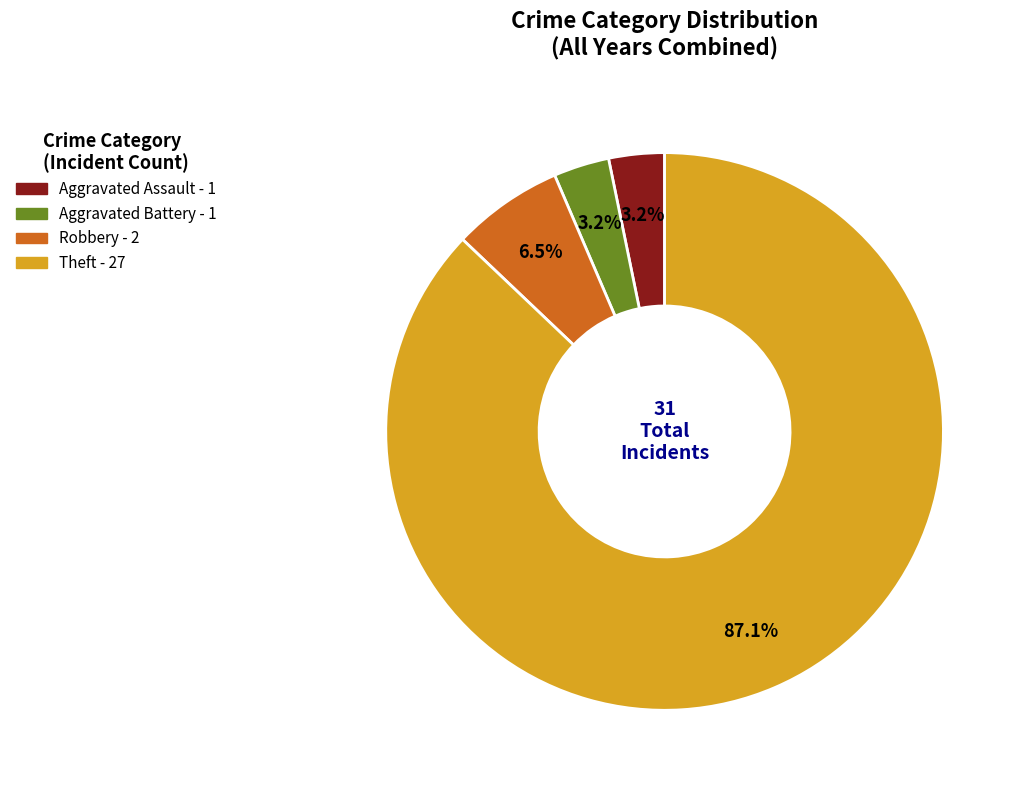

Between Aggravated Battery and Robbery, which is larger?

Robbery